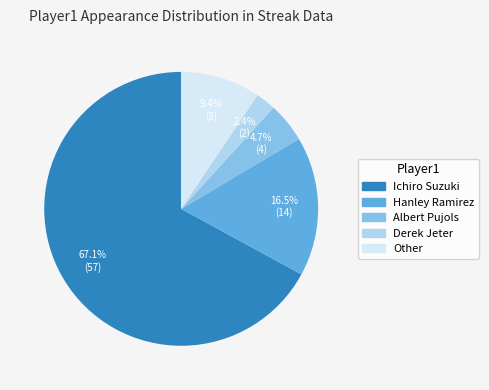

Which has a higher value, Derek Jeter or Ichiro Suzuki?

Ichiro Suzuki